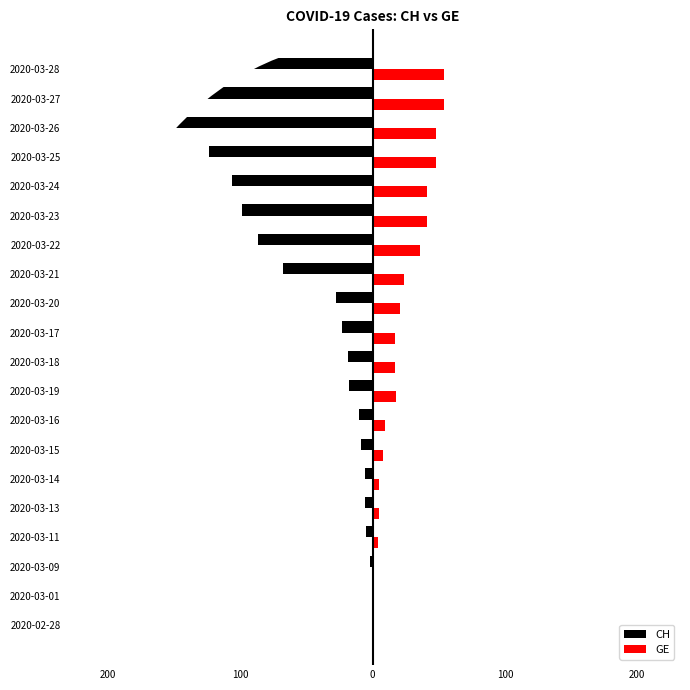

What is the average value of the GE series?

23